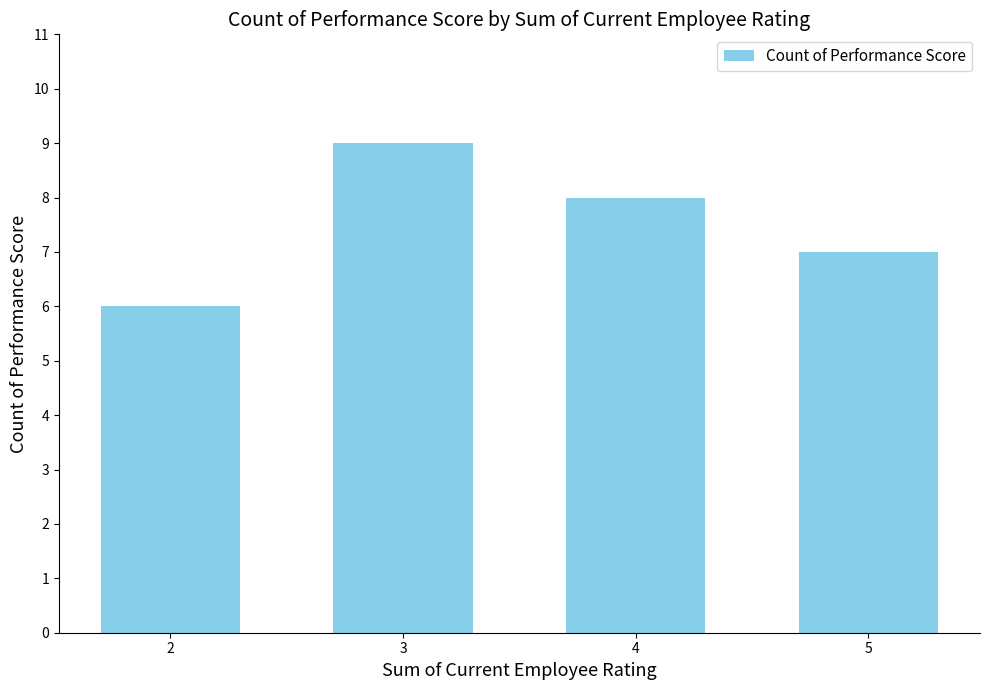

Reading right to left, list all the values displayed in this chart.

5=7	4=8	3=9	2=6